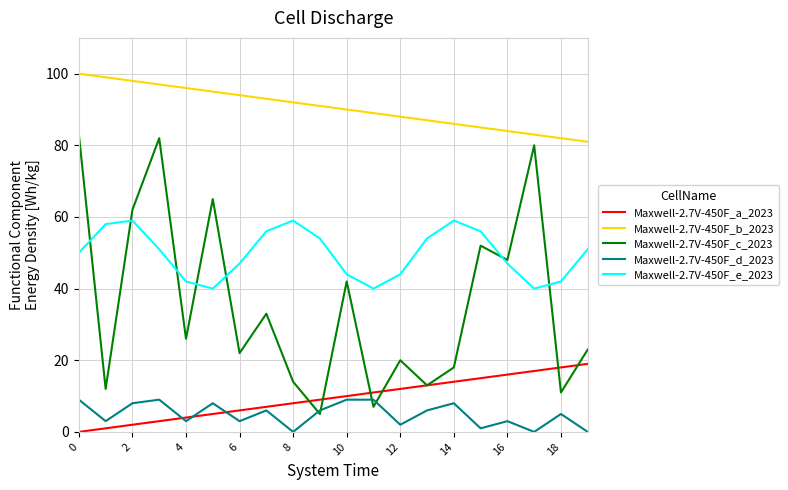

What is the maximum value shown in the chart?

100